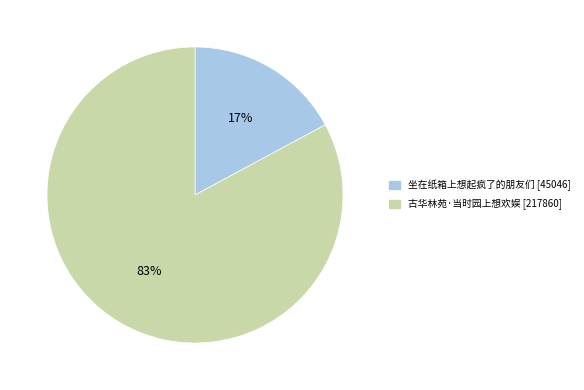

Is it true that 坐在纸箱上想起疯了的朋友们 is 28% of the pie?

False